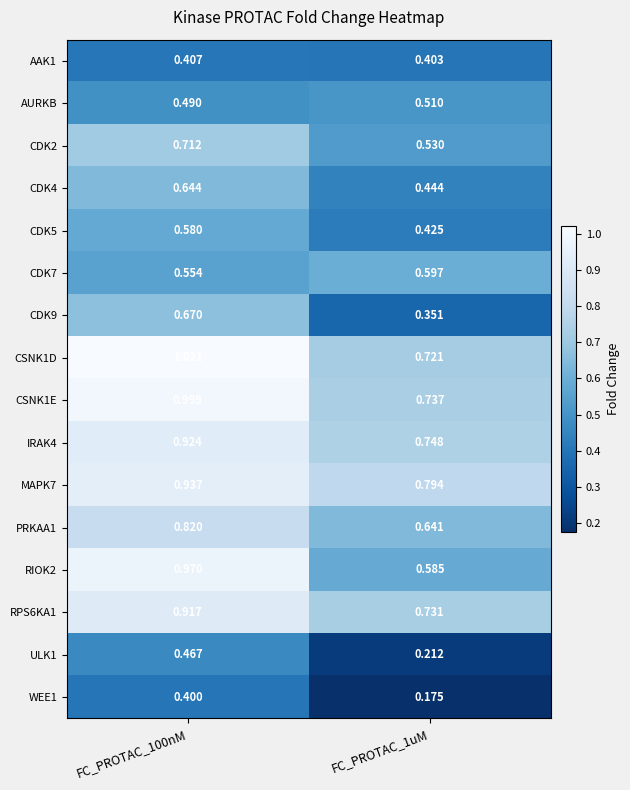

What is the total value across all series at FC_PROTAC_1uM?

8.6